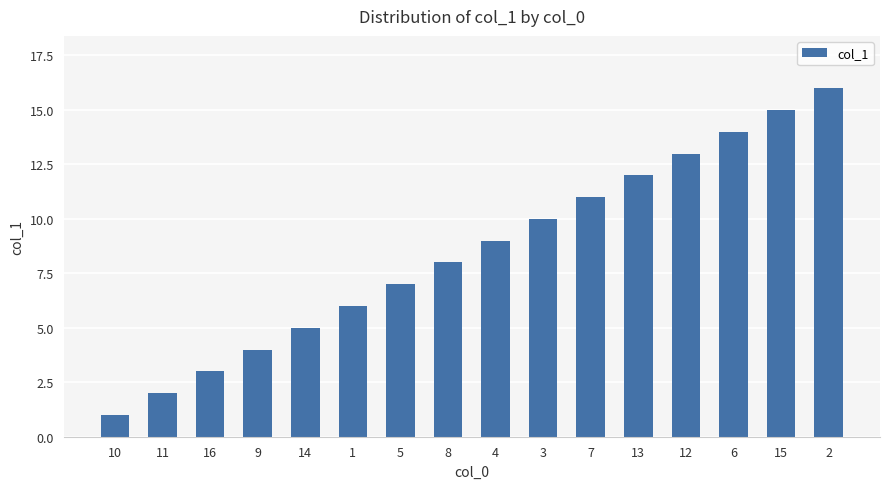

What is the sum of all values?

136